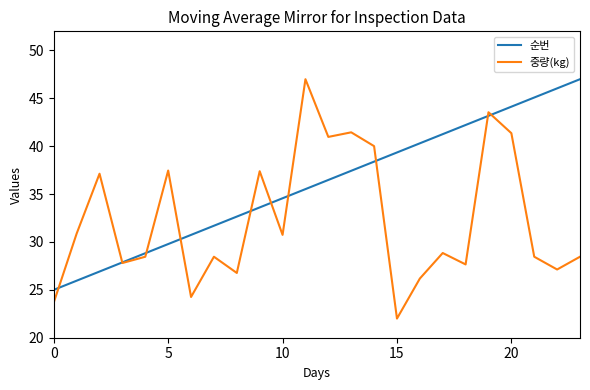

Which series has the widest spread of values?

중량(kg)